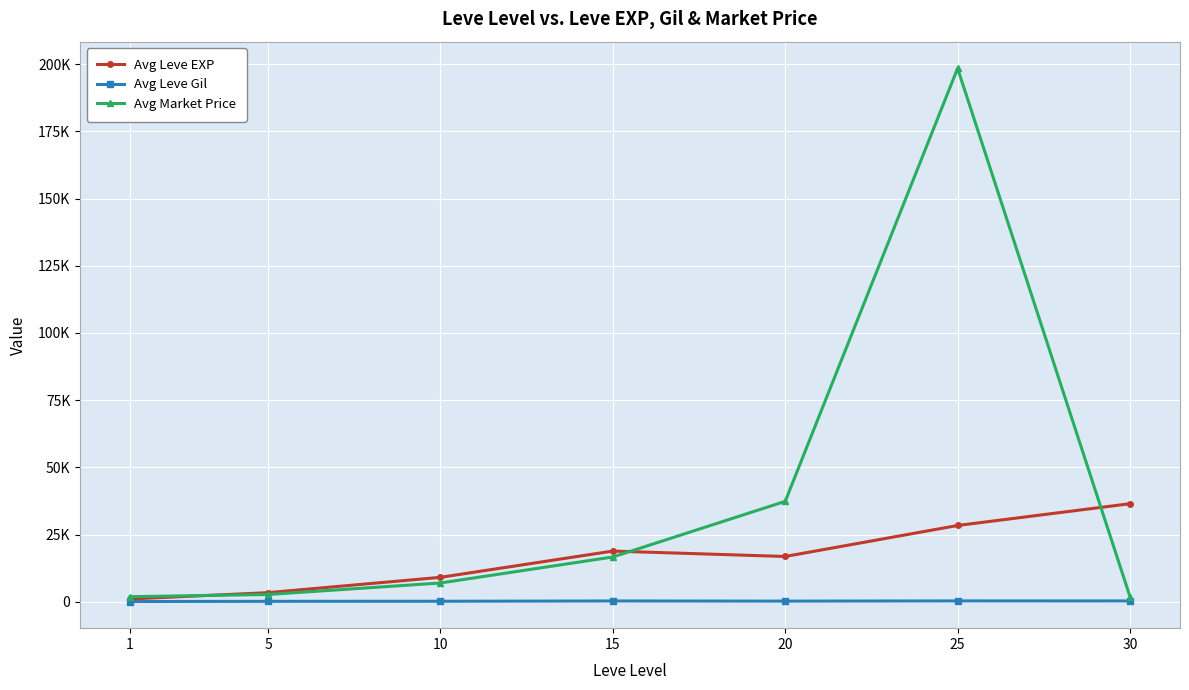

How many interior local valleys does the Avg Leve EXP series have?

1